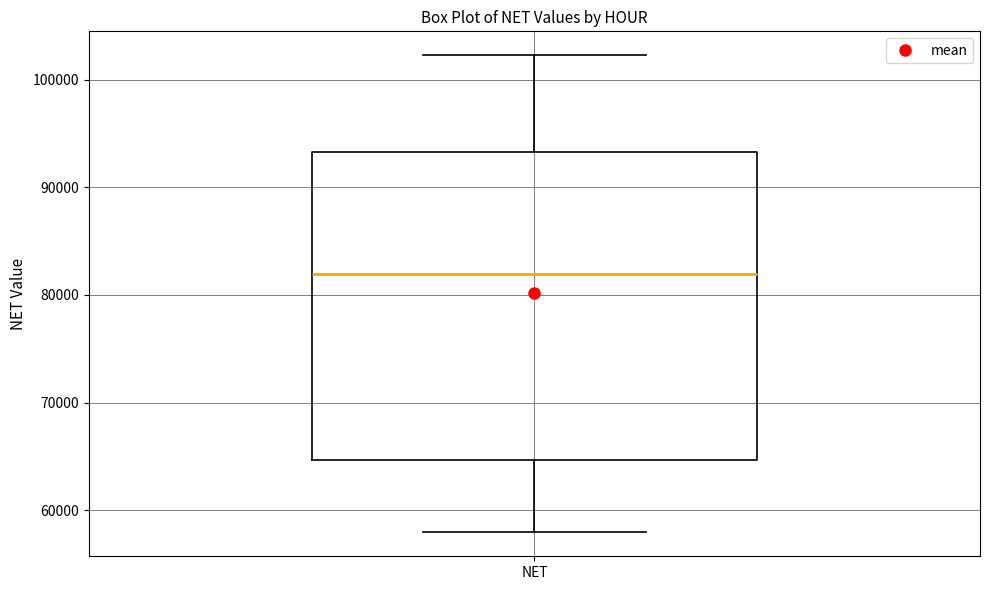

Where does the median line of the box for NET sit on the y-axis? The values are not printed on the chart, so give them approximately, as read against the axis.

82000